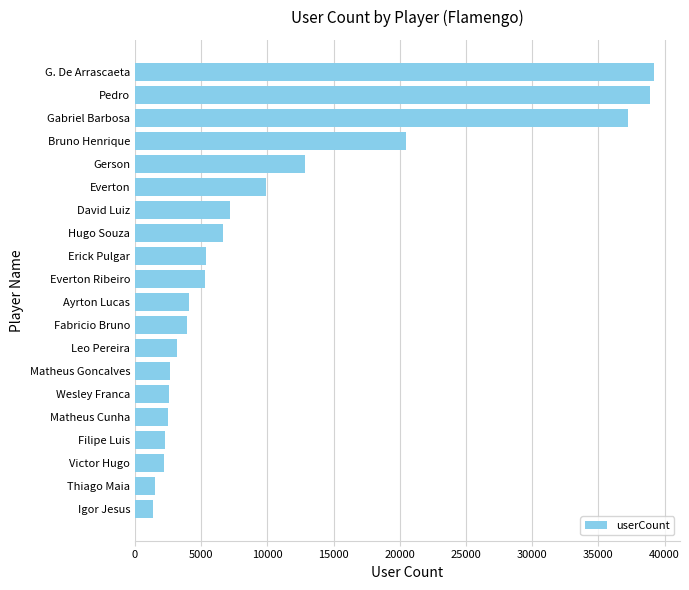

How many distinct data groups are displayed?

1